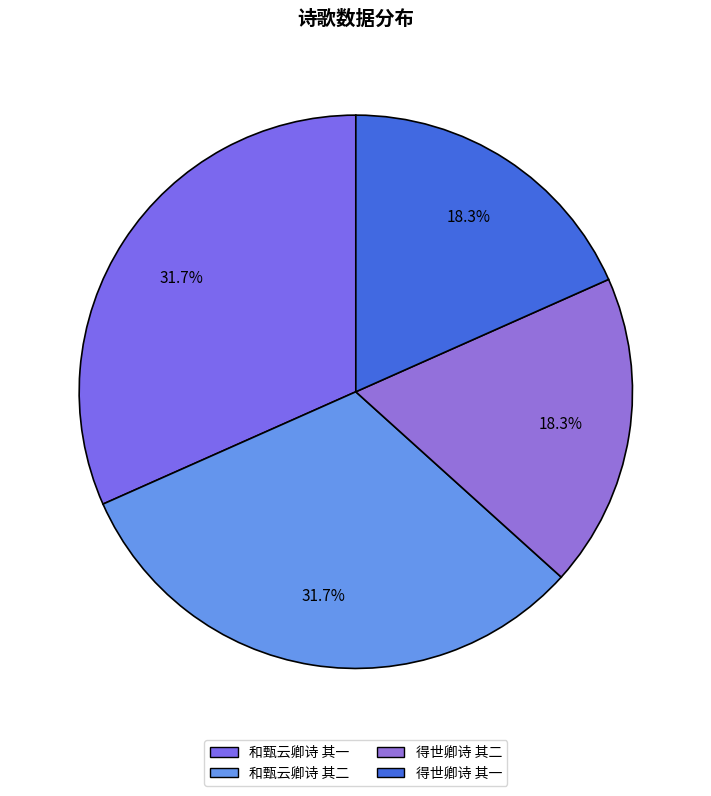

Which slice is the smallest?

得世卿诗 其一